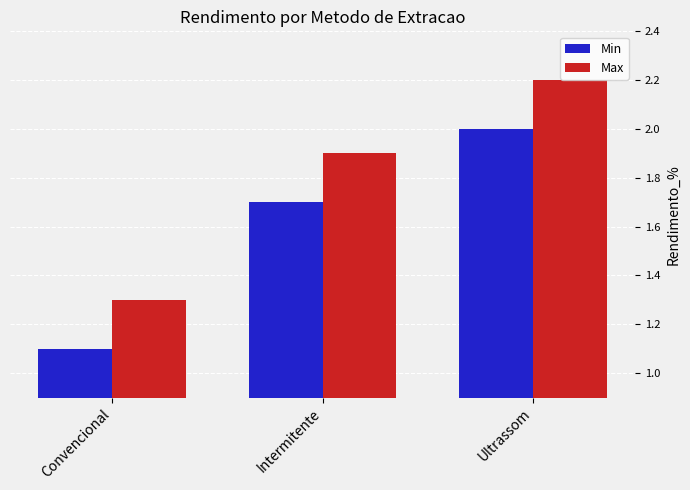

Reading right to left, what are all the values shown in this chart?

Min: 2.0	1.7	1.1
Max: 2.2	1.9	1.3